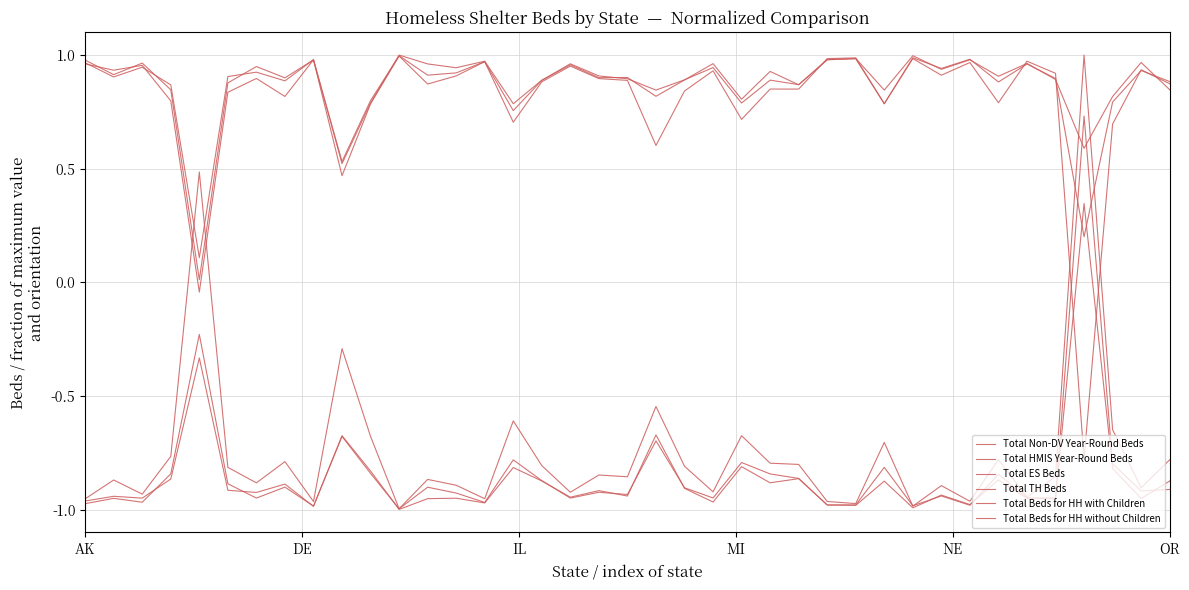

Does the chart have visible grid lines?

Yes